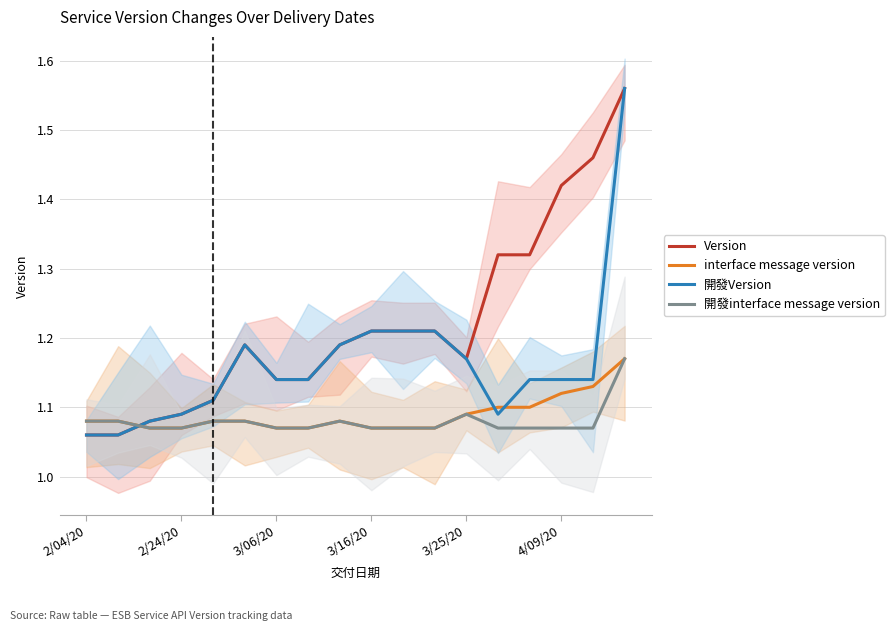

The interface message version series shows 0.6 at 3/25/20. True or false?

False